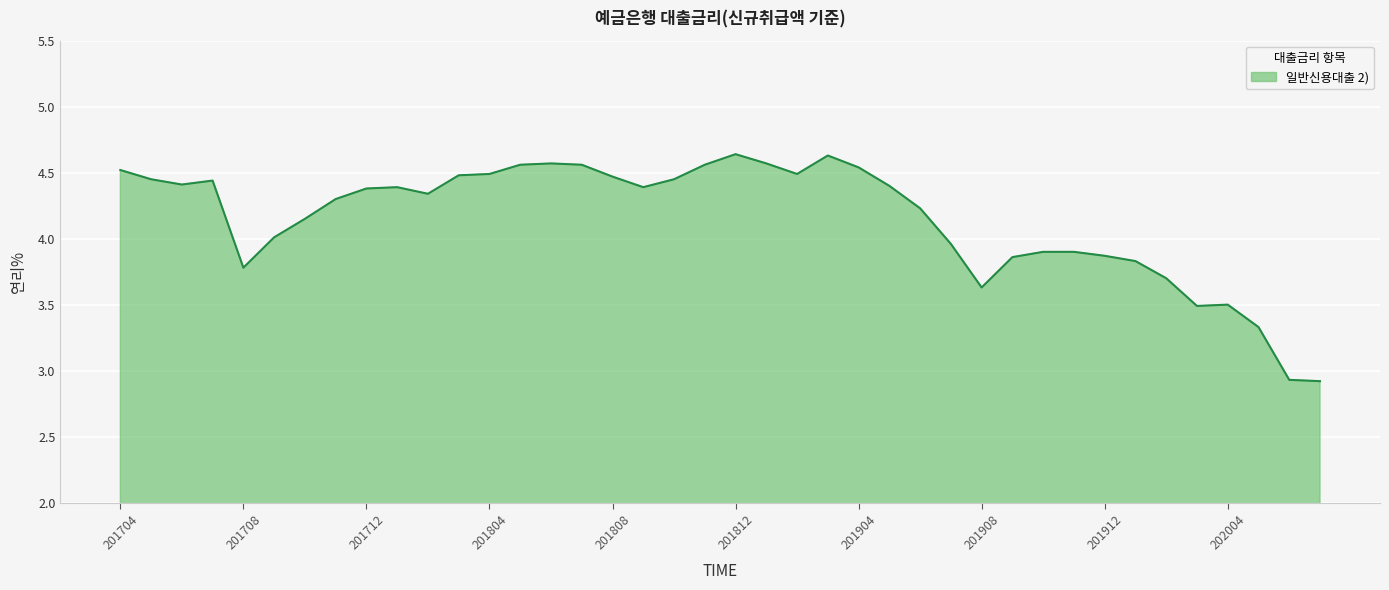

What is the difference between the maximum and minimum values?

1.7